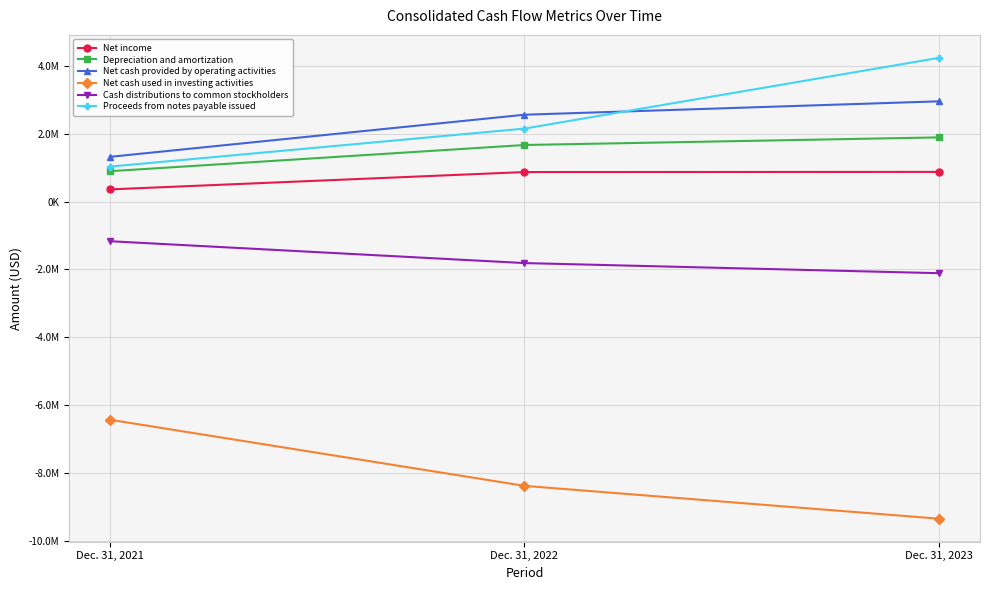

Reading left to right, list all the values displayed in this chart.

Net income: 360747	872416	876914
Depreciation and amortization: 897835	1670389	1895177
Net cash provided by operating activities: 1322189	2563856	2958769
Net cash used in investing activities: -6437695	-8387076	-9354854
Cash distributions to common stockholders: -1169026	-1813431	-2111793
Proceeds from notes payable issued: 1033387	2154662	4239745